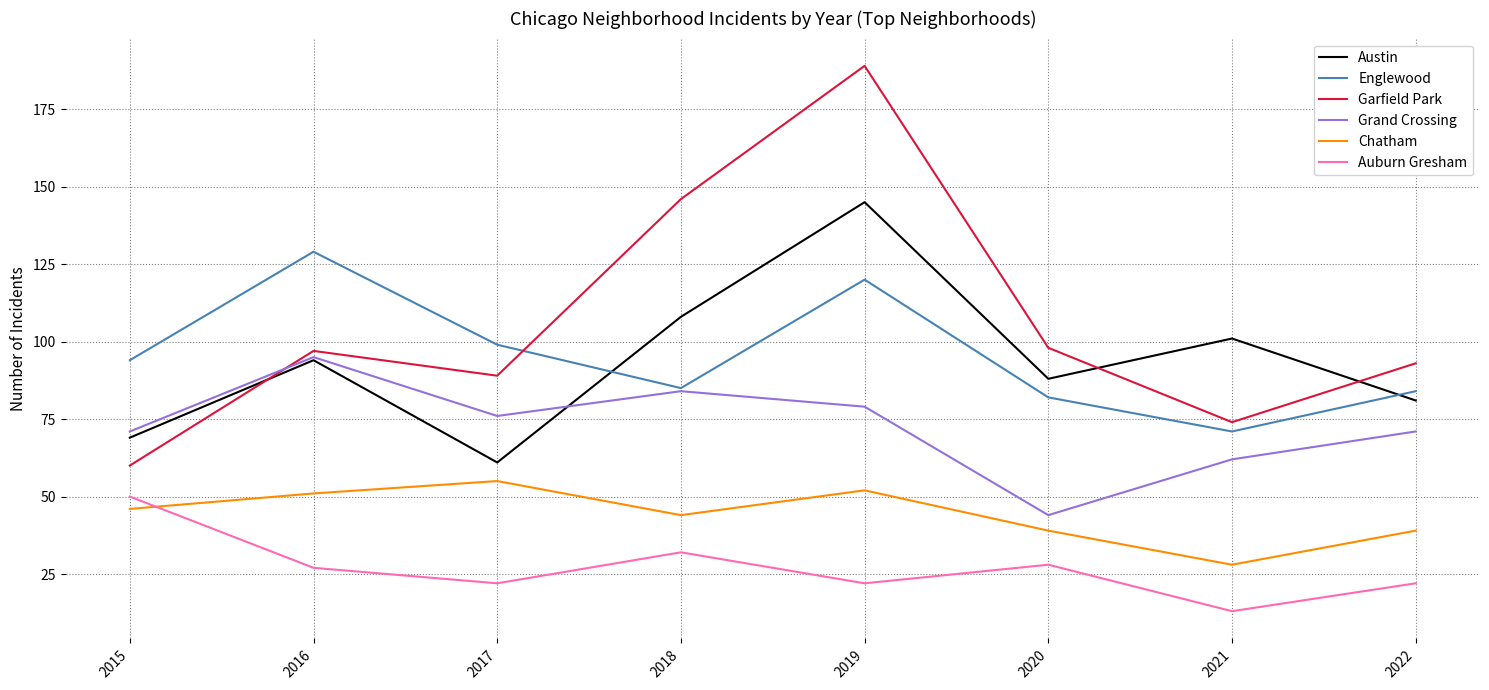

Which series has the widest spread of values?

Garfield Park